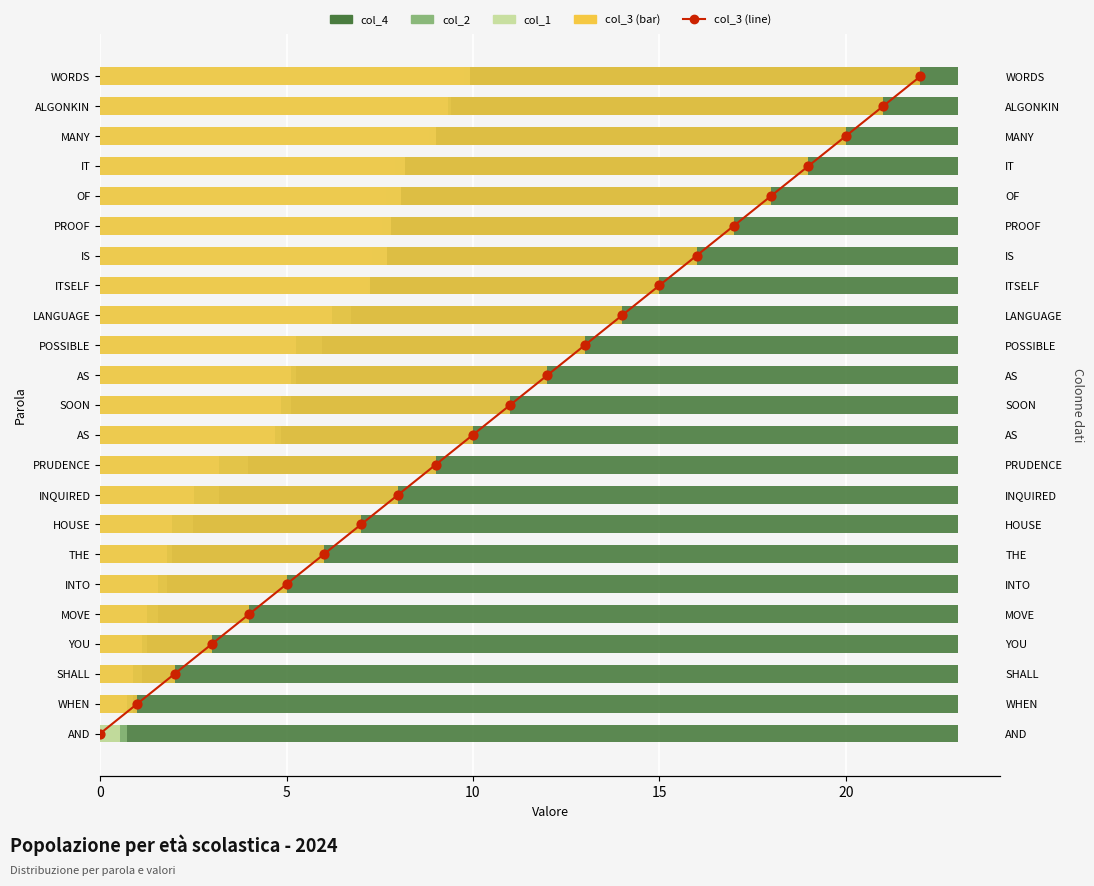

What are all the series names shown in the legend?

col_4, col_2, col_1, col_3, col_3 (line)